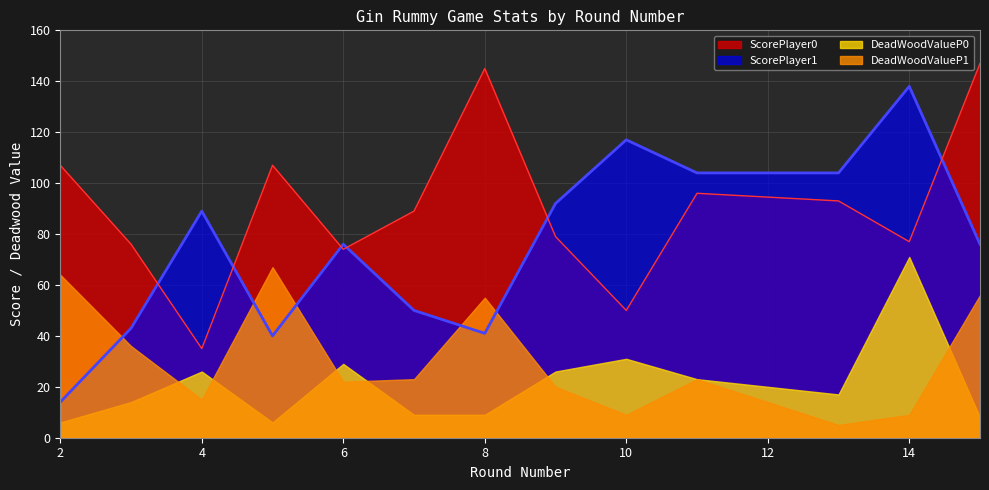

At how many categories does at least one series exceed 125?

3